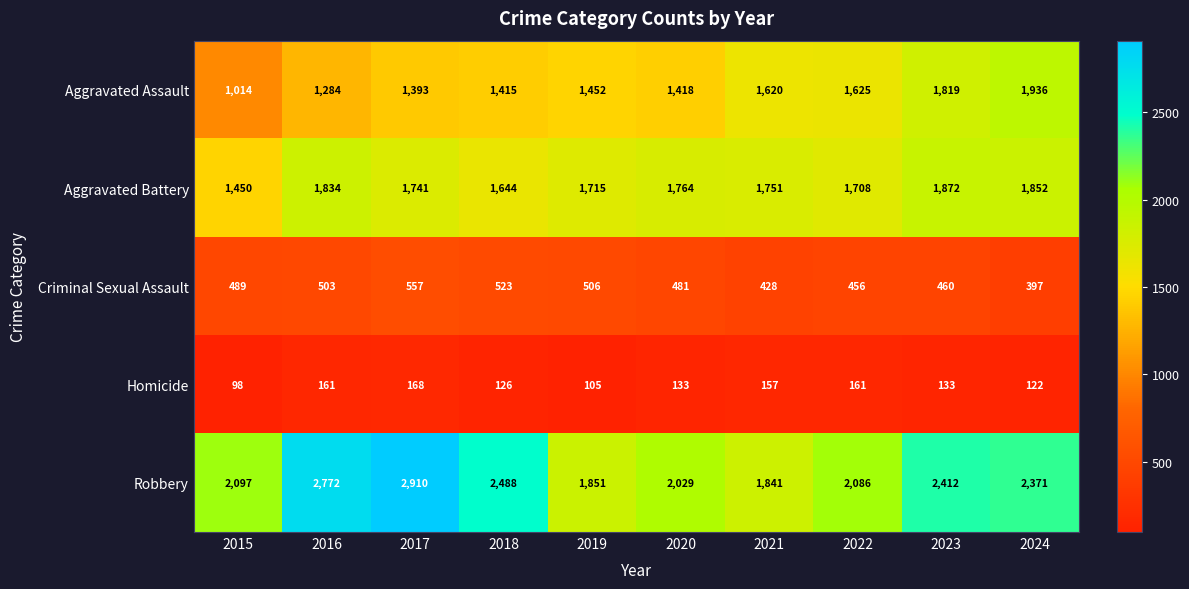

Is the value of Robbery at 2018 greater than the value of Criminal Sexual Assault at 2021?

Yes